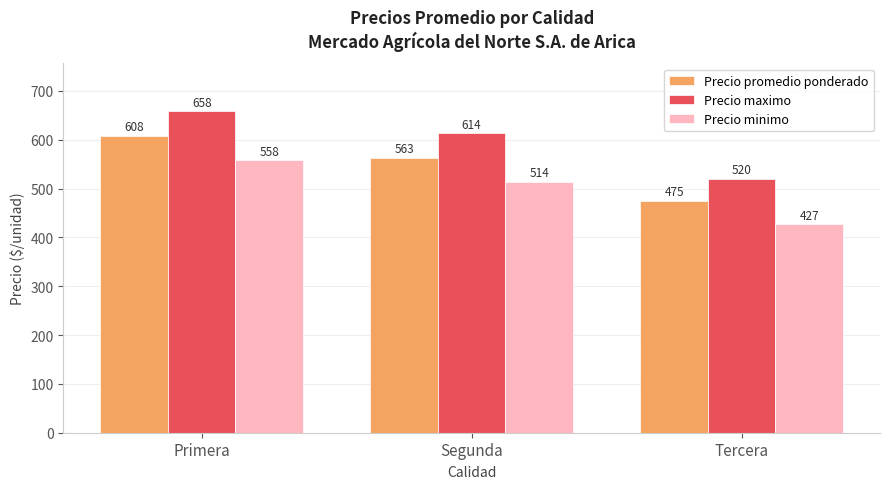

Which category has the highest value across all series?

Primera